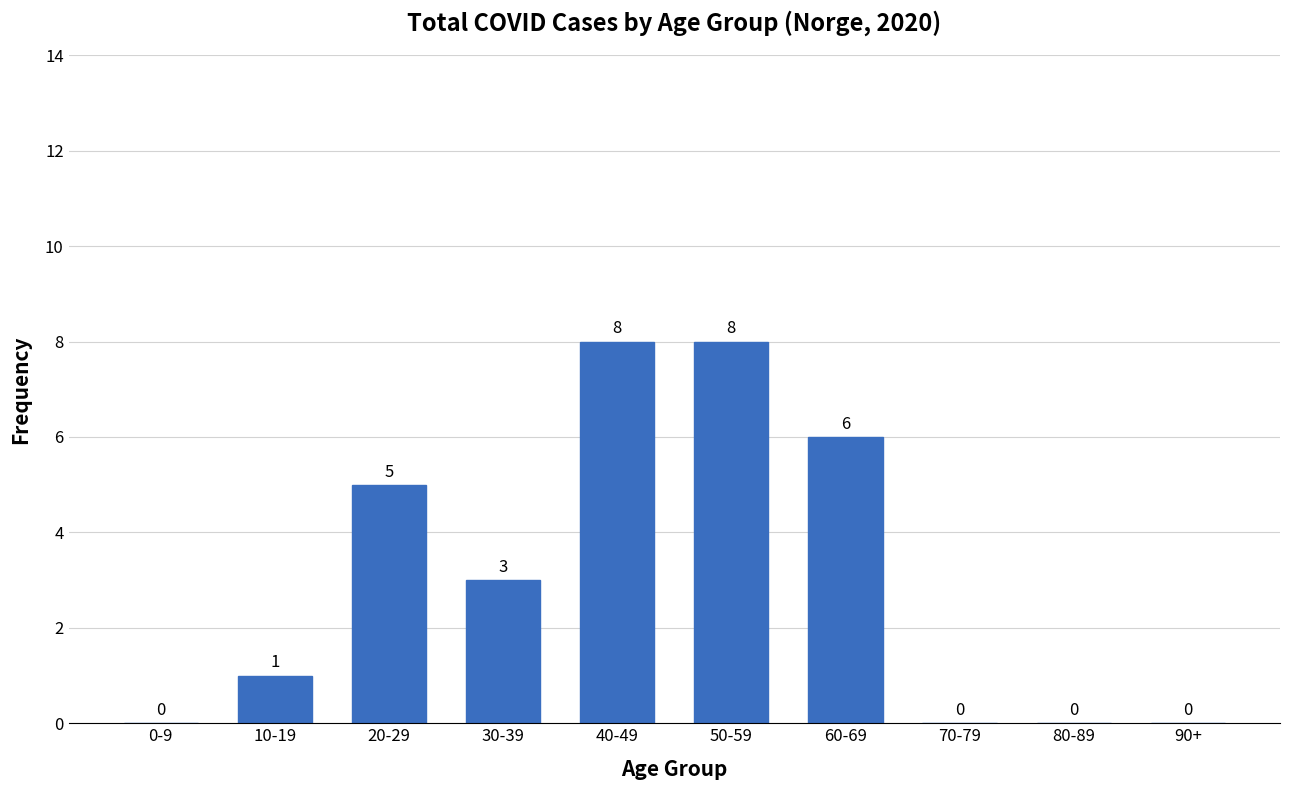

What is the sum of all values?

31